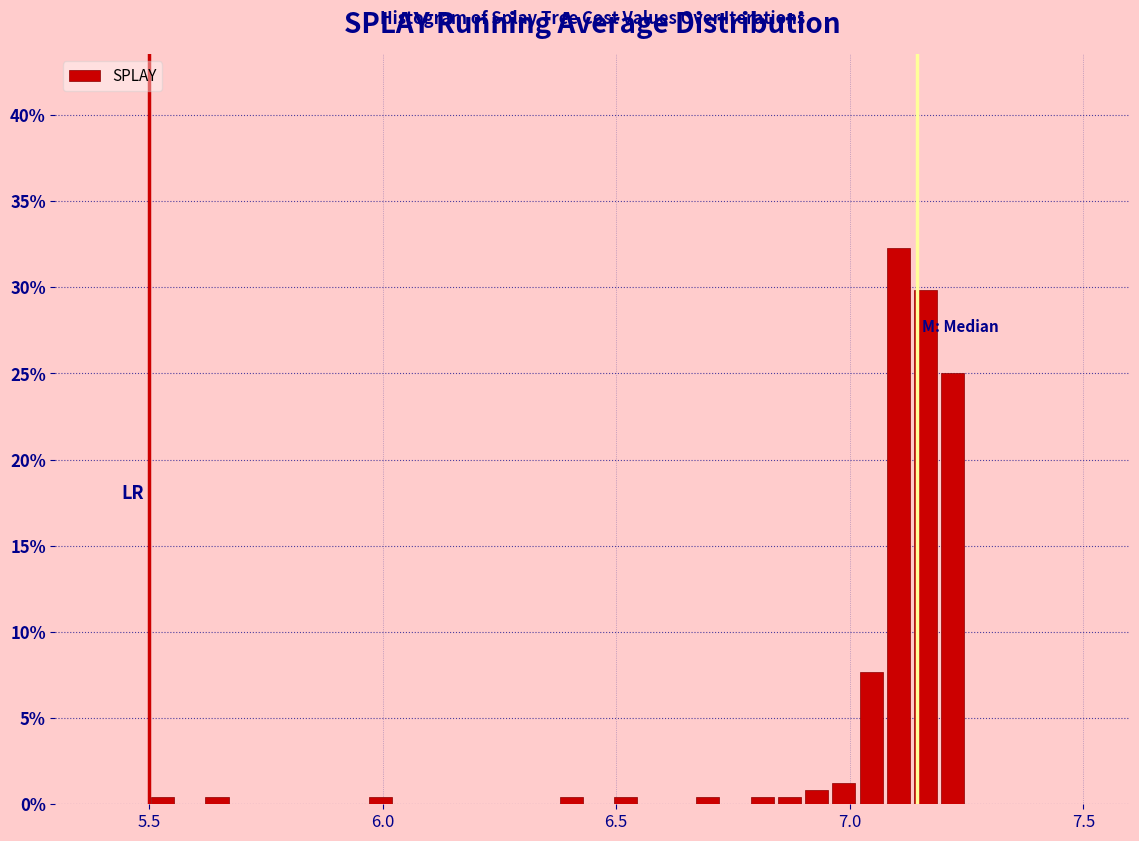

Around what value on the x-axis is the tallest bar? Give the approximate position of its centre, as read against the axis.

7.10